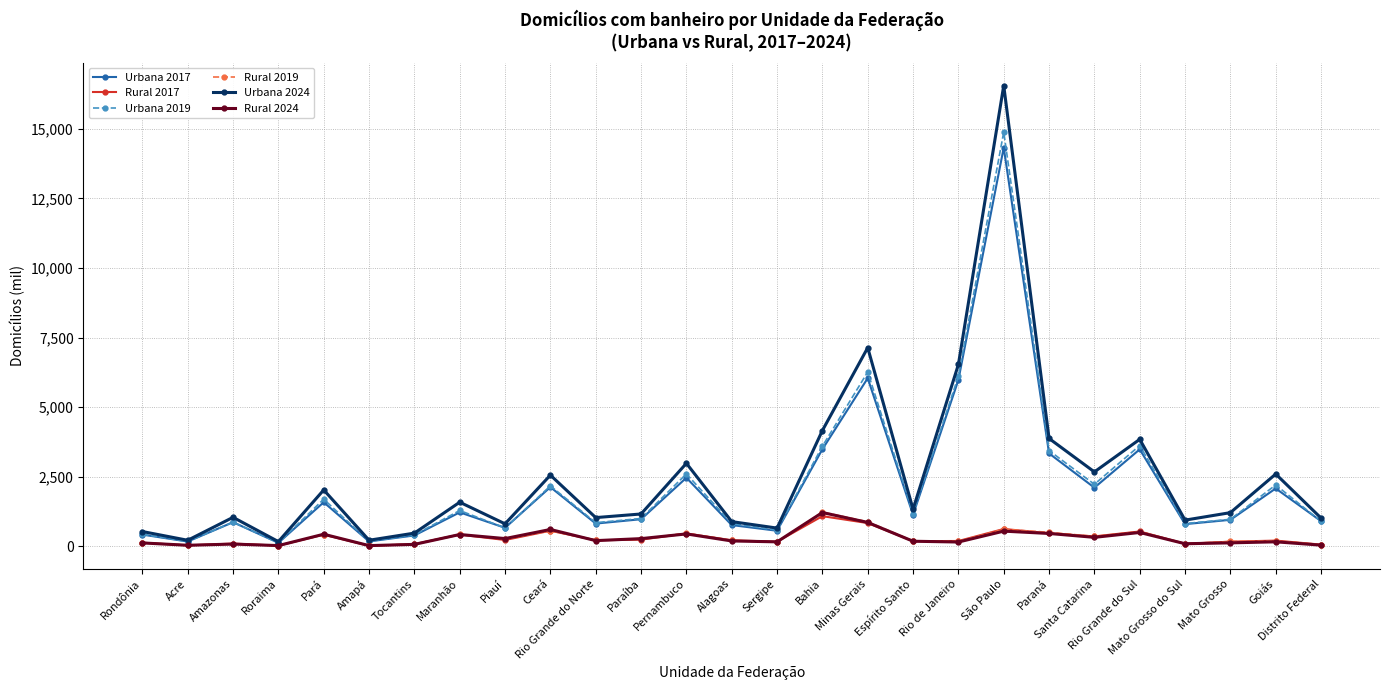

Is the value of Rural 2017 at Paraná greater than the value of Rural 2024 at Mato Grosso do Sul?

Yes